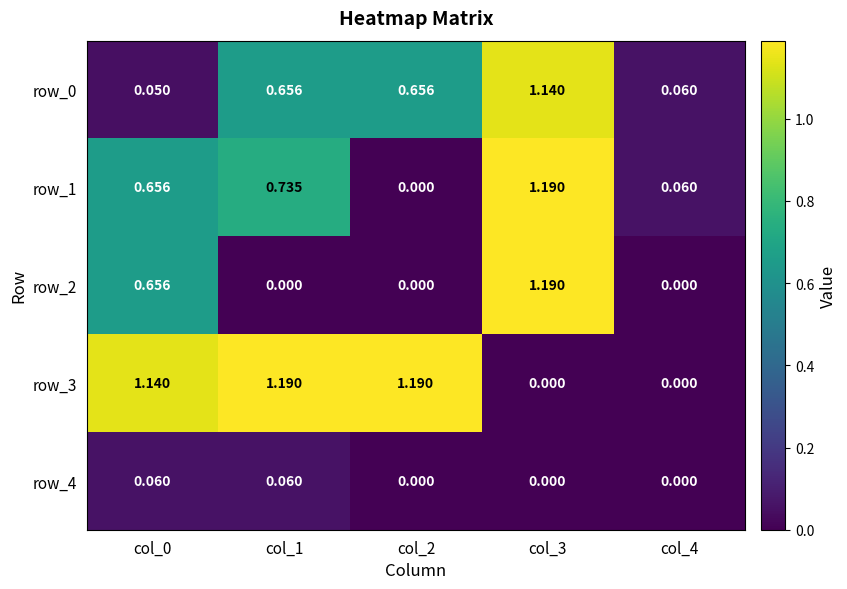

Is the value of row_1 at col_4 greater than the value of row_4 at col_2?

Yes